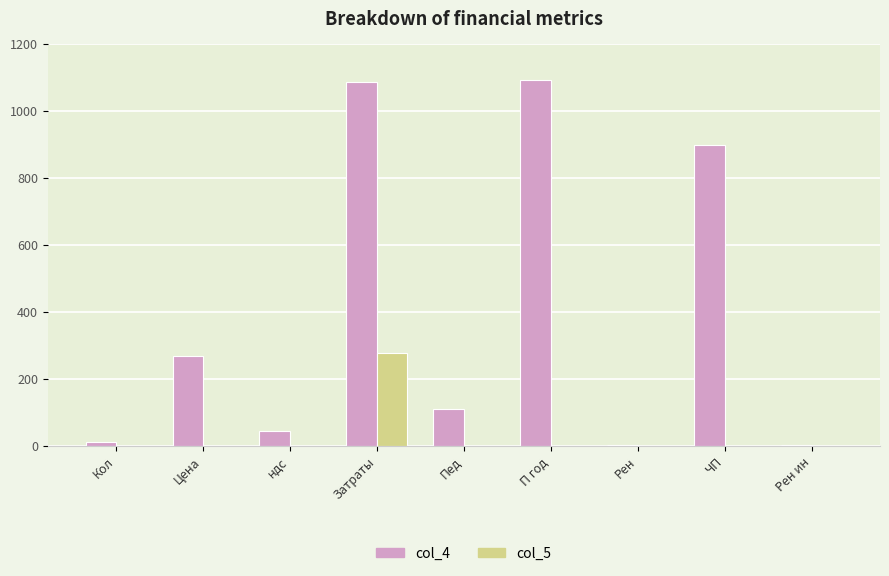

At which label does col_5 reach its peak?

Затраты